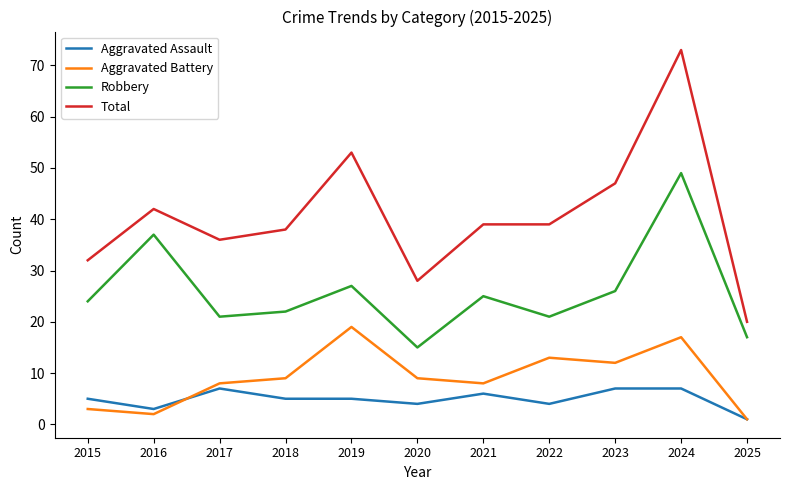

Which series has the largest total across all categories?

Total